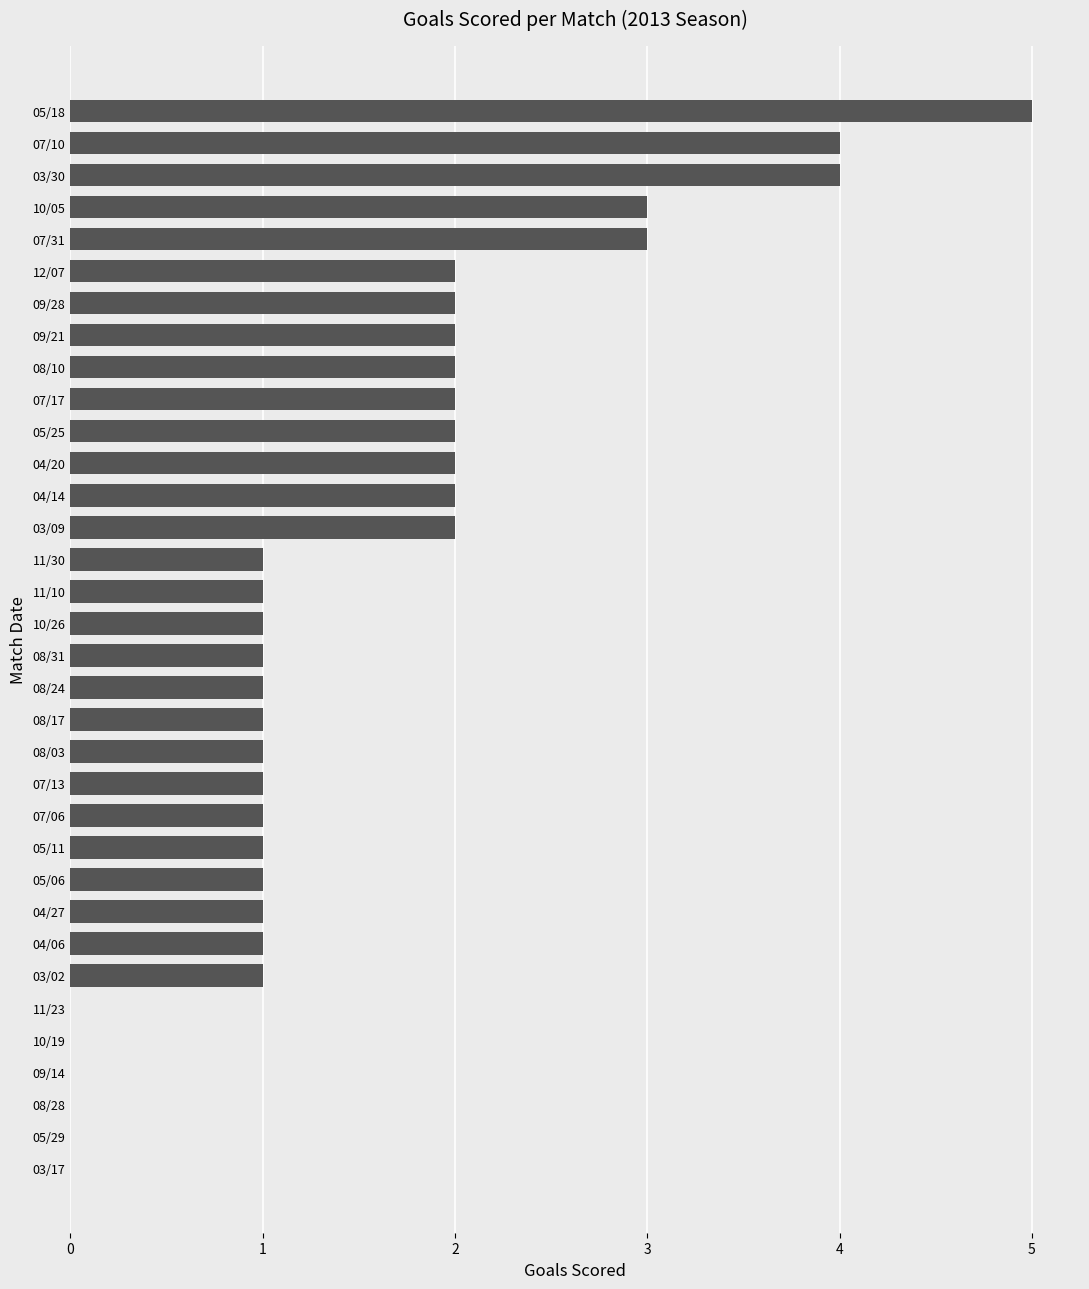

Between 11/30 and 05/18, which is larger?

05/18